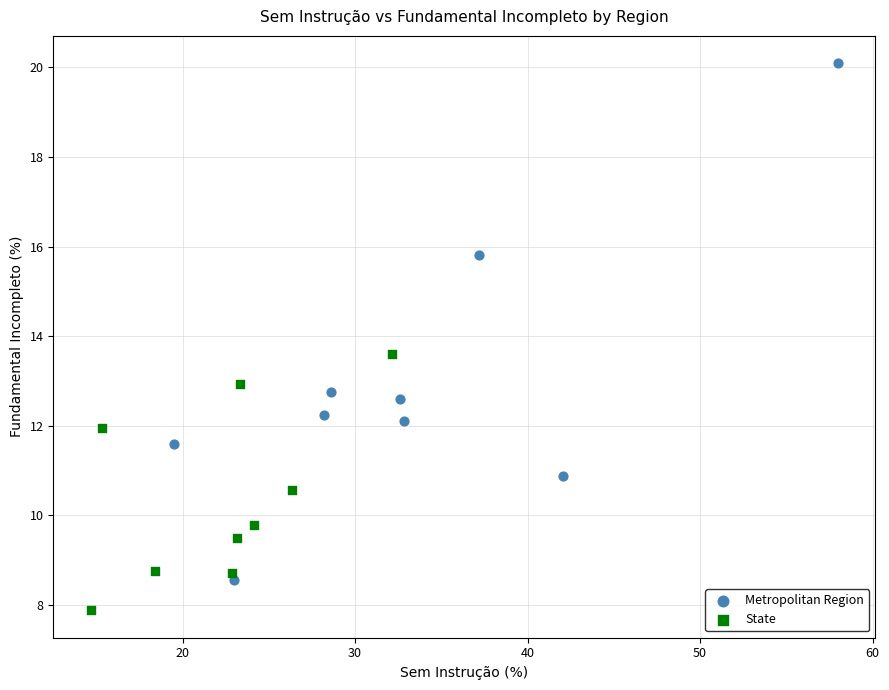

What are all the series names shown in the legend?

Metropolitan Region, State